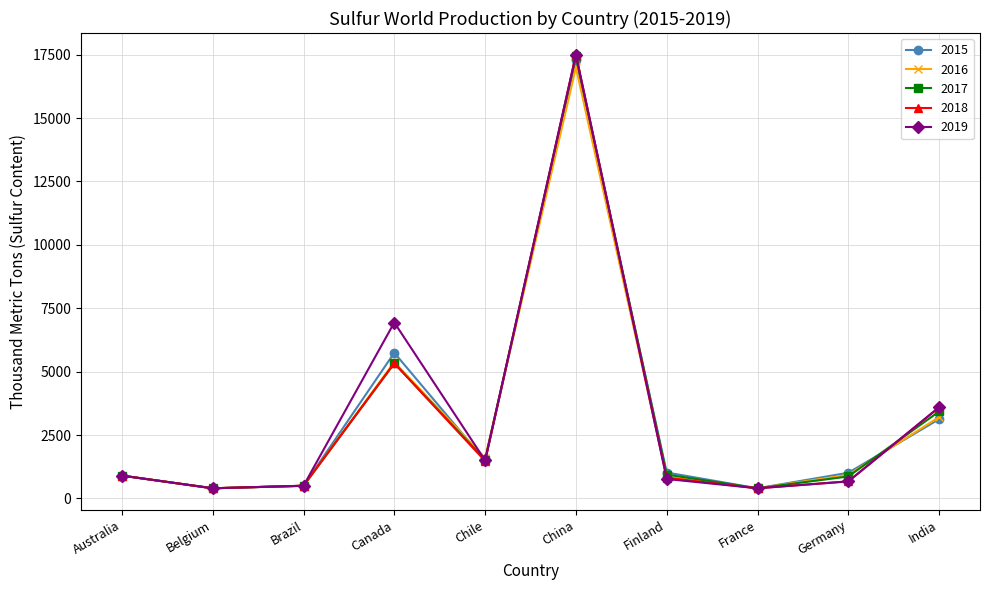

In 2018, how many points are lower than both neighbors (excluding endpoints)?

3